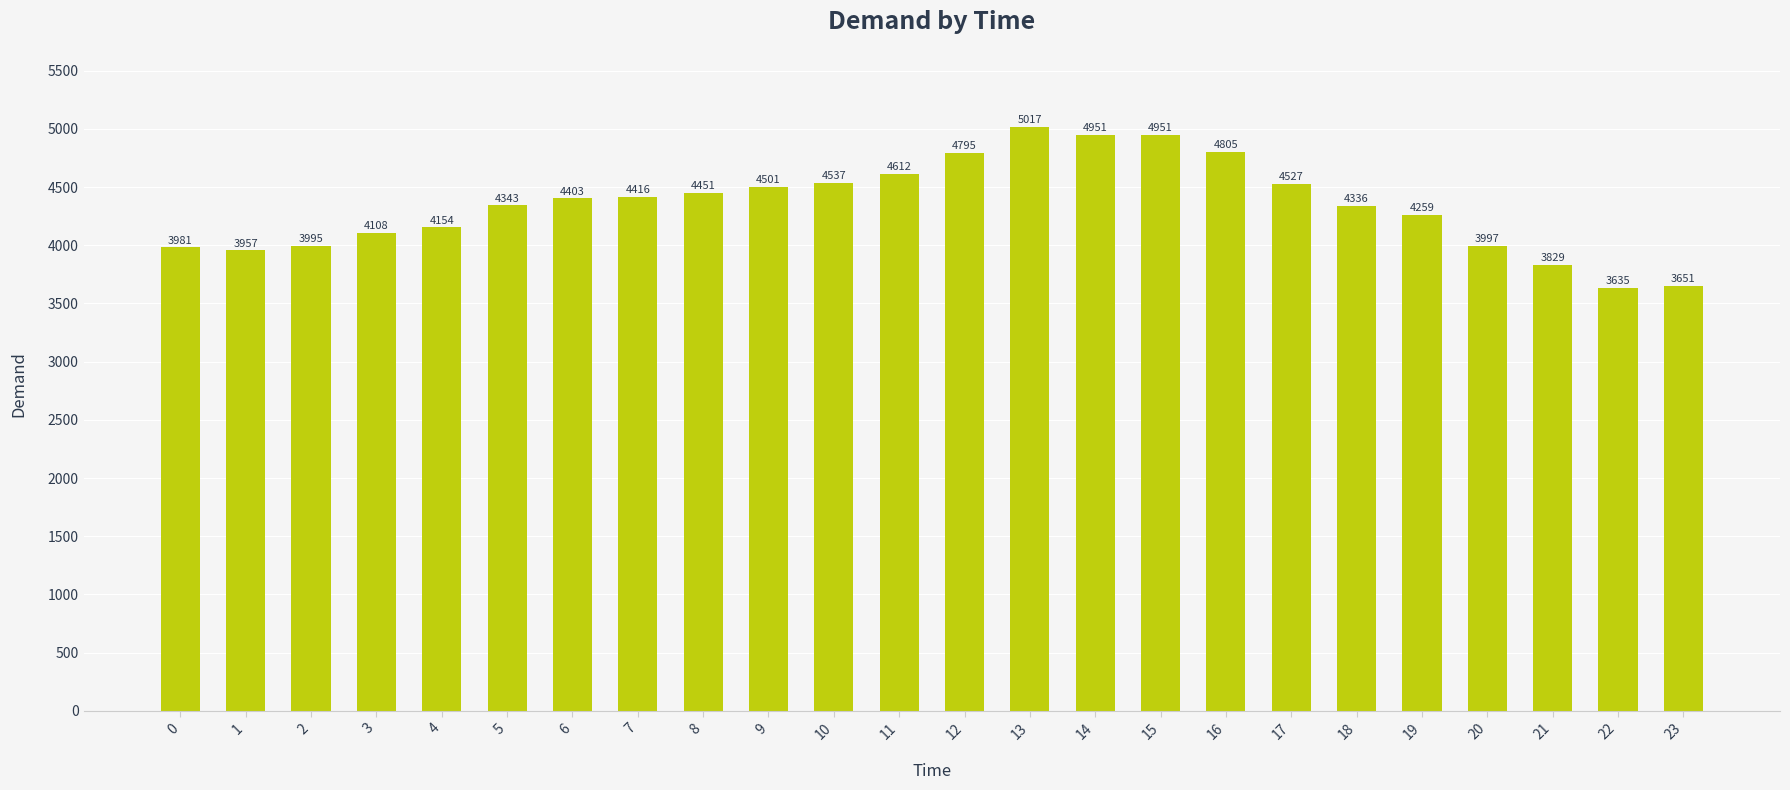

True or false: the data shows 4343 at 5.

True